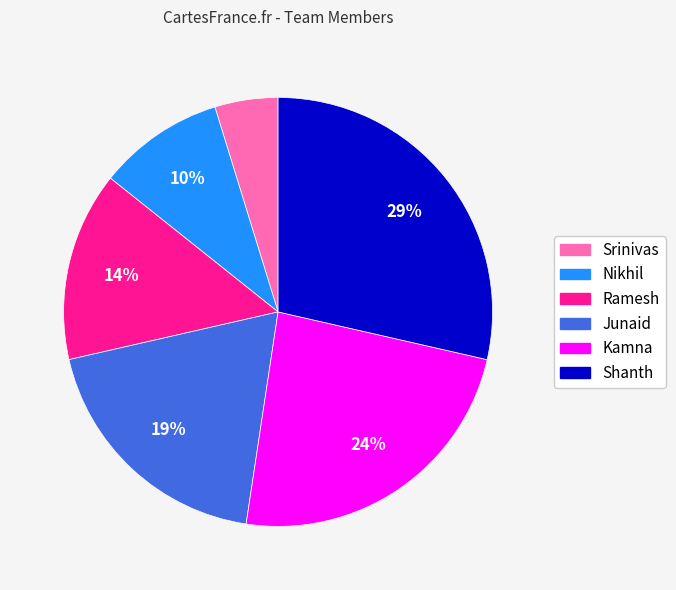

Is it true that Junaid is 8% of the pie?

False